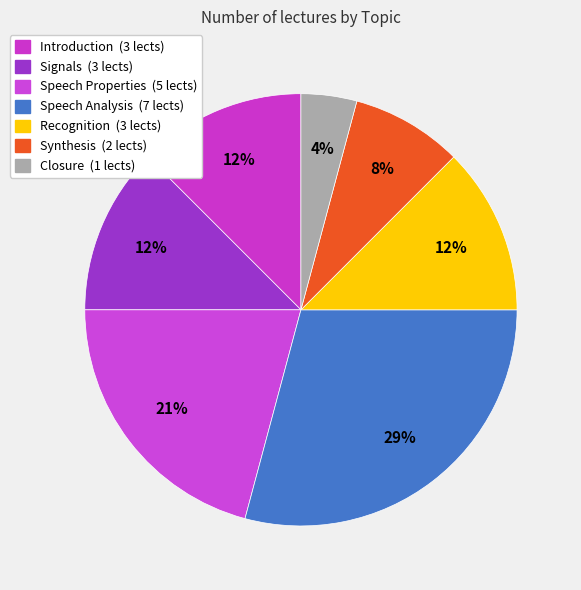

What is the change in value from Speech Analysis to Recognition?

-4